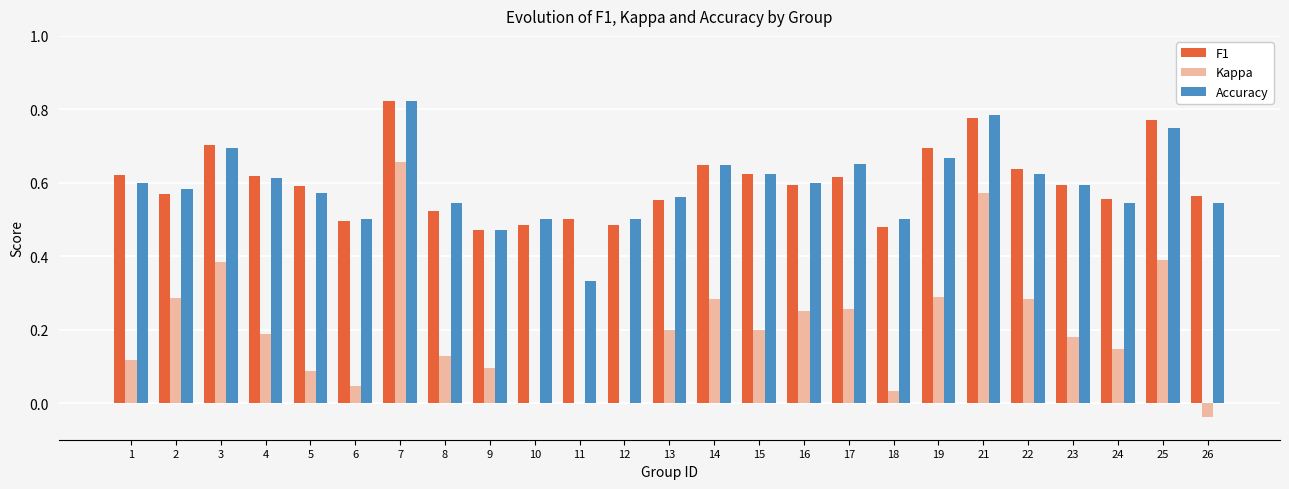

What is the total value across all series at 18?

1.0